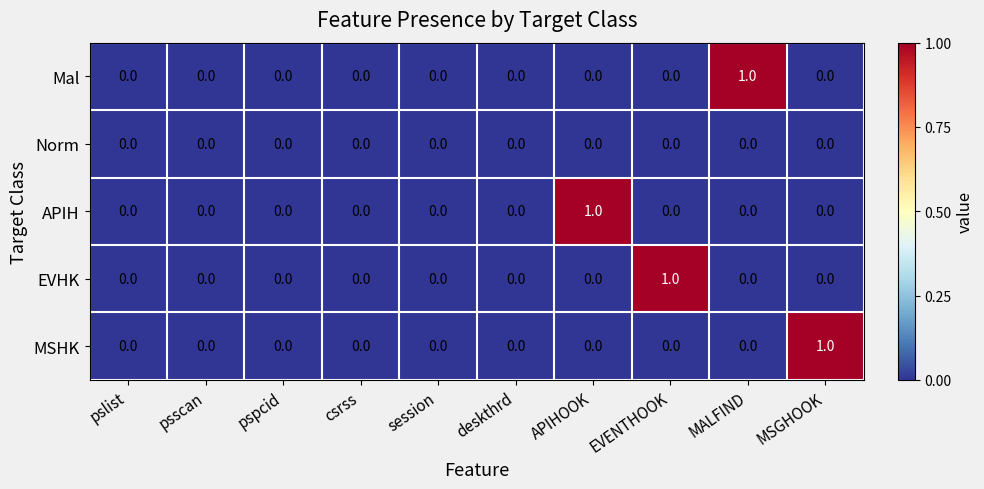

At which label does EVHK reach its peak?

EVENTHOOK